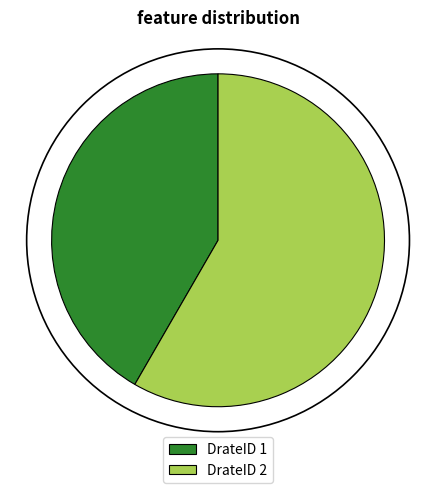

Is there a majority slice in this chart?

Yes